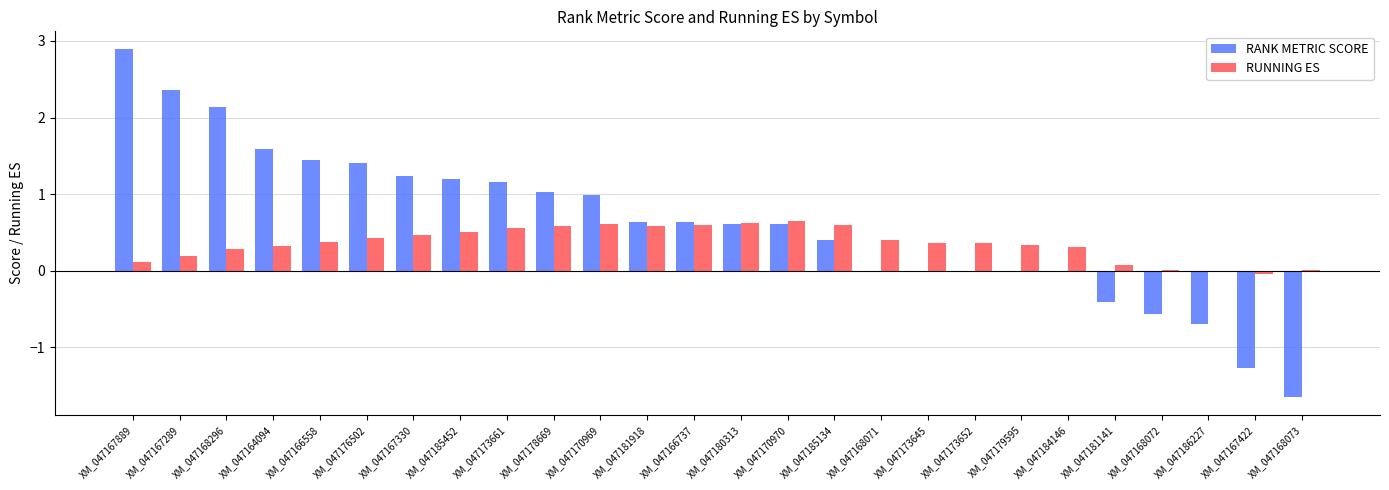

What is the sum of the RUNNING ES values at XM_047170969 and XM_047168071?

1.0